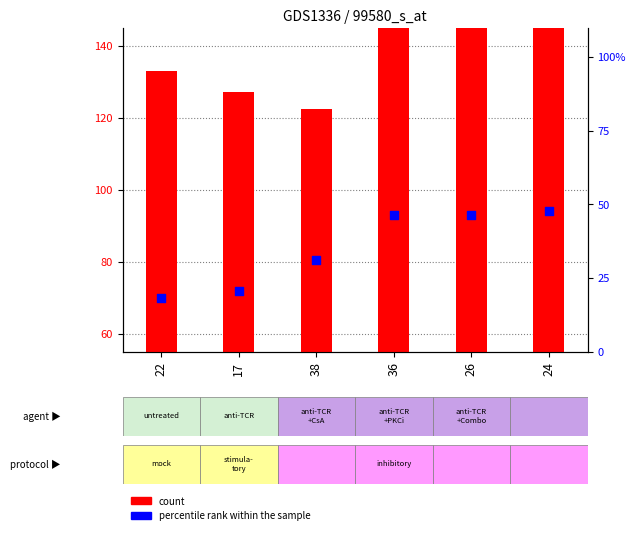

Is the value of percentile rank within the sample at 24 greater than the value of count at 38?

No